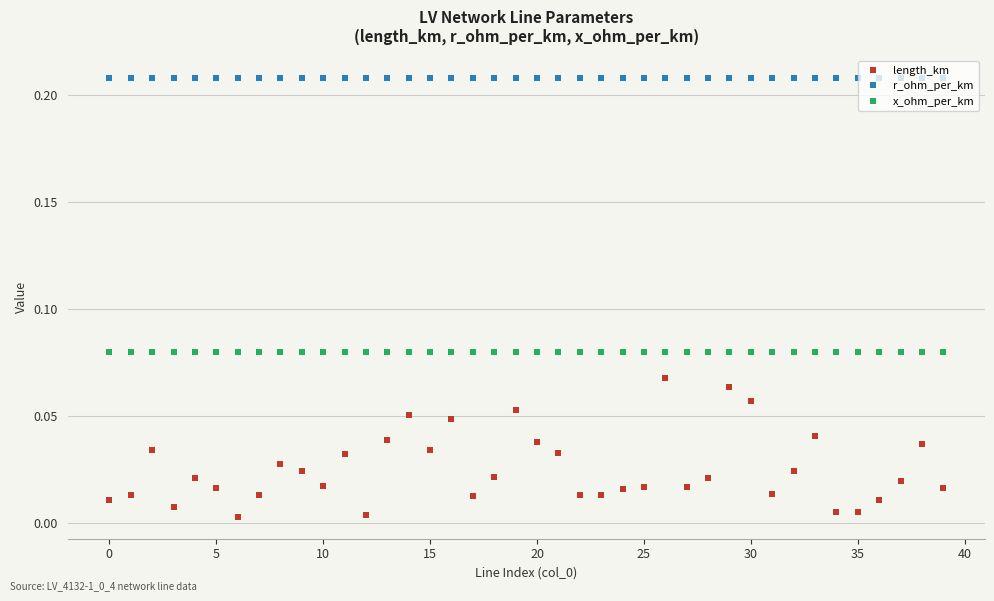

Which series has the largest range (max minus min)?

length_km